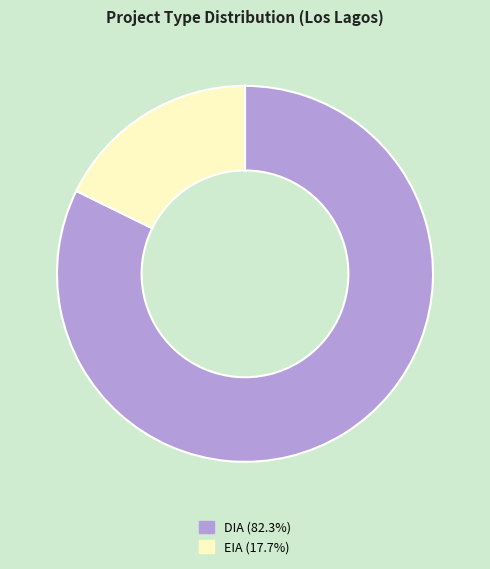

Is EIA the majority of the pie?

No